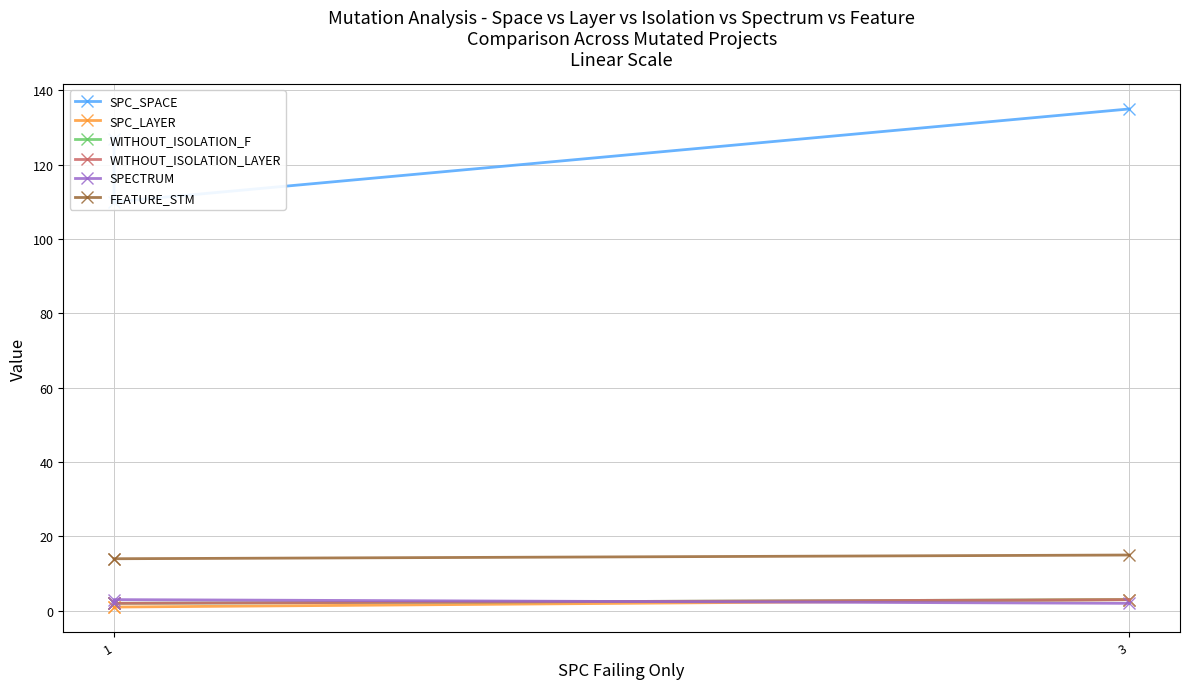

Is the value of WITHOUT_ISOLATION_F at 1 greater than the value of SPECTRUM at 1?

No